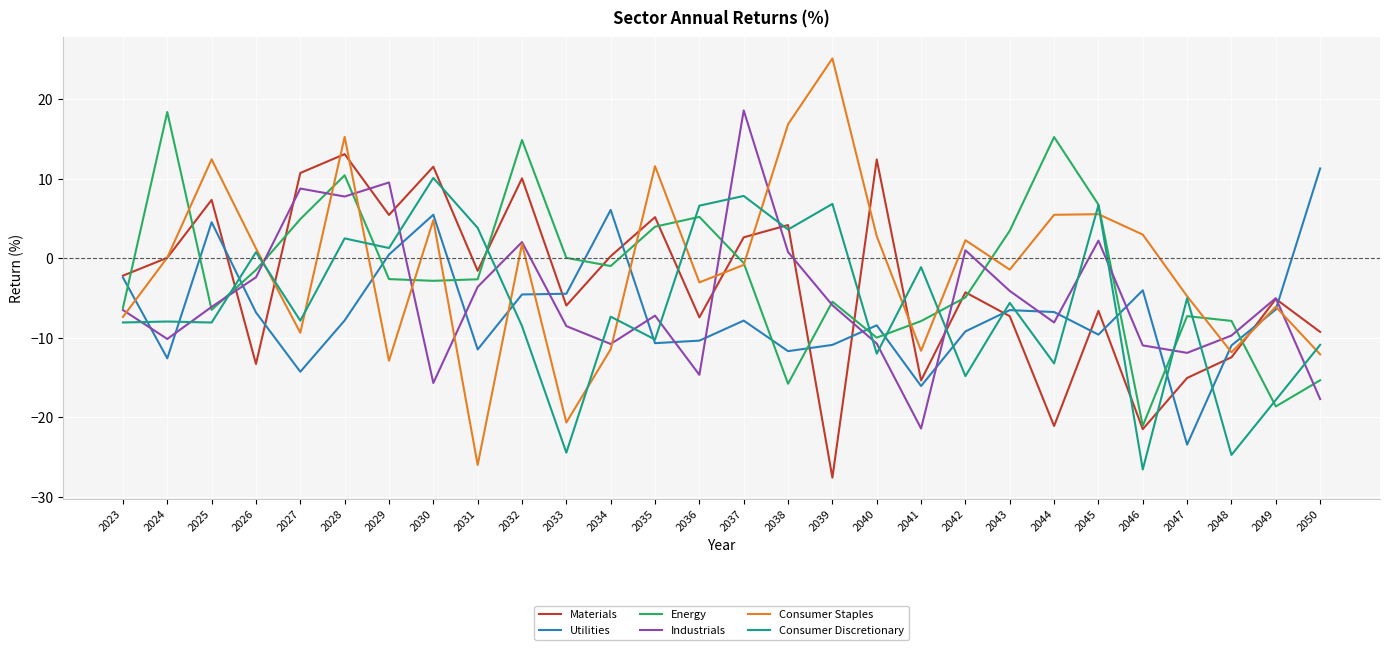

The value of Consumer Staples at 2027 is -14.4. True or false?

False